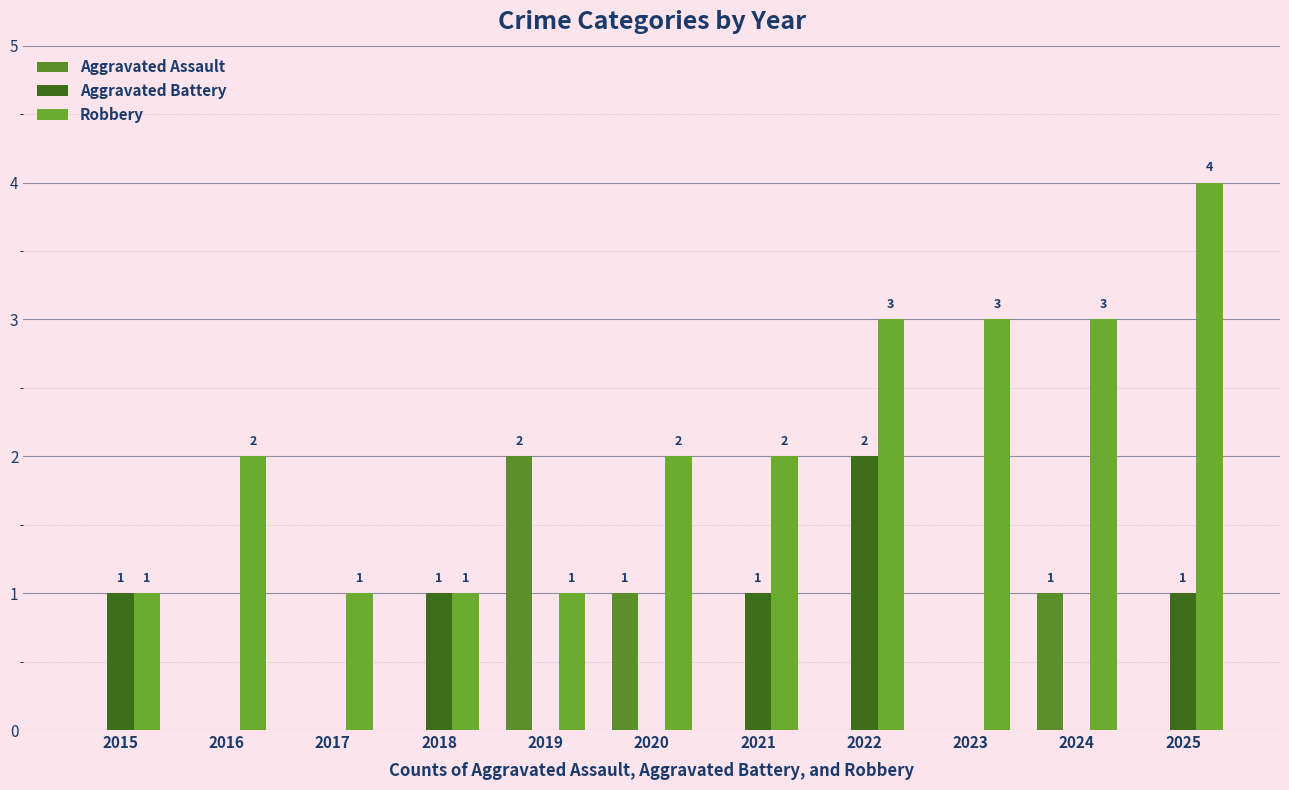

What is the minimum value for Robbery?

1